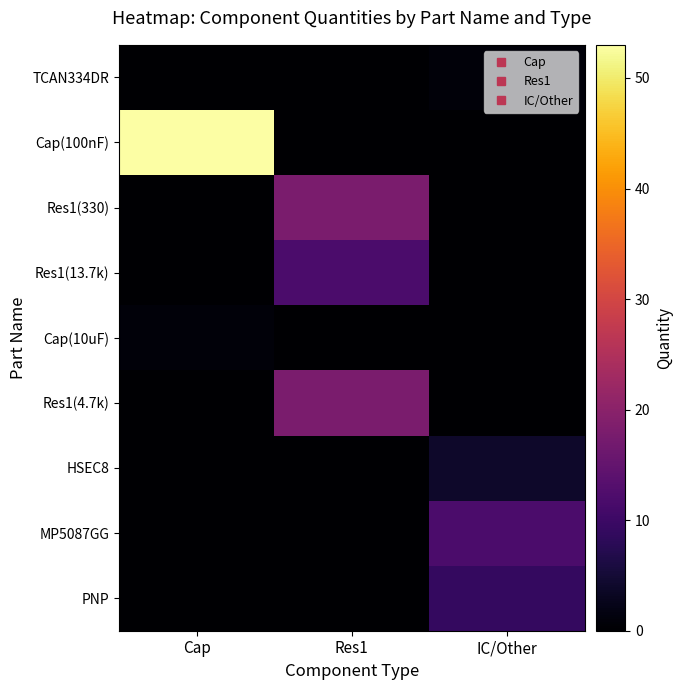

Reading left to right, transcribe all the data shown in this chart.

TCAN334DR: Cap=0	Res1=0	IC/Other=1
Cap(100nF): Cap=53	Res1=0	IC/Other=0
Res1(330): Cap=0	Res1=18	IC/Other=0
Res1(13.7k): Cap=0	Res1=12	IC/Other=0
Cap(10uF): Cap=1	Res1=0	IC/Other=0
Res1(4.7k): Cap=0	Res1=18	IC/Other=0
HSEC8: Cap=0	Res1=0	IC/Other=4
MP5087GG: Cap=0	Res1=0	IC/Other=12
PNP: Cap=0	Res1=0	IC/Other=9